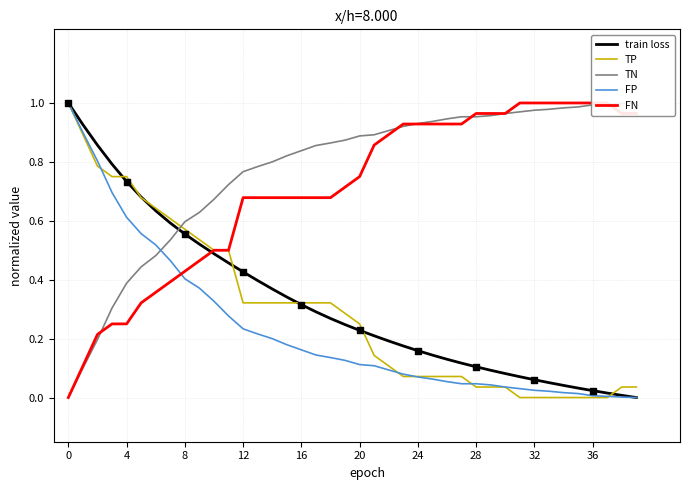

What are all the series names shown in the legend?

train loss, TP, TN, FP, FN